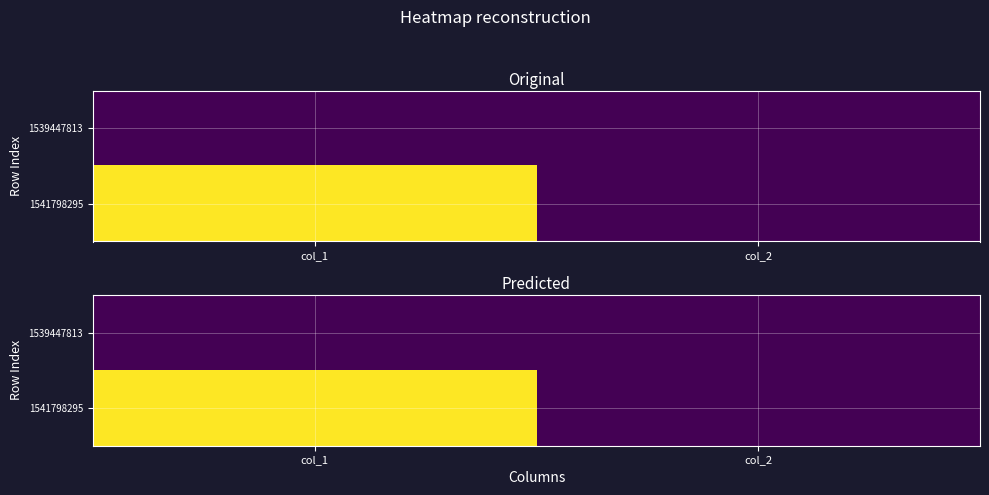

Between col_1 and col_2, which series saw the biggest shift?

1541798295